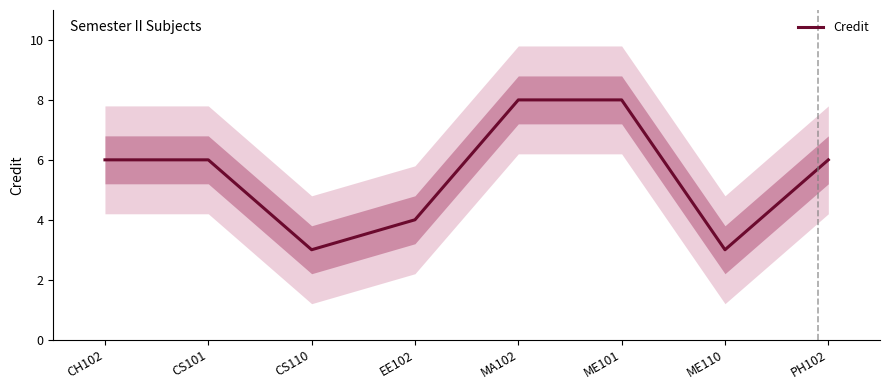

Between CS101 and CH102, which is larger?

CS101